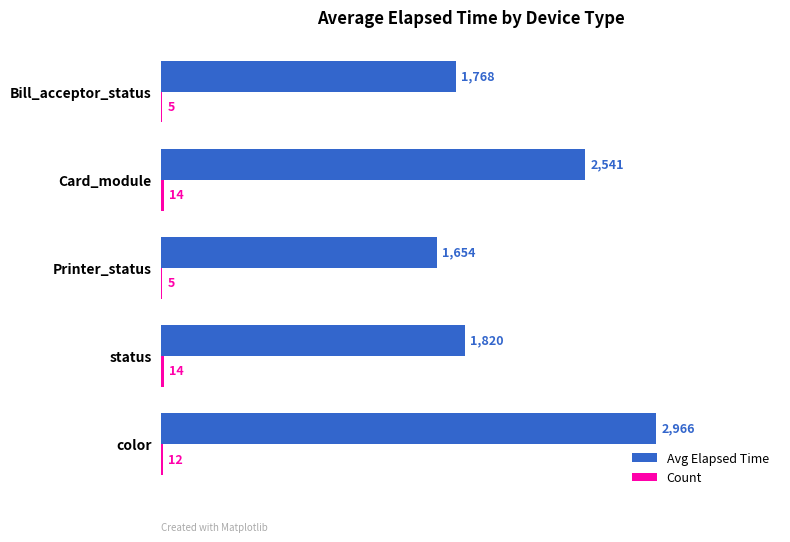

Which series has the largest total across all categories?

Avg Elapsed Time